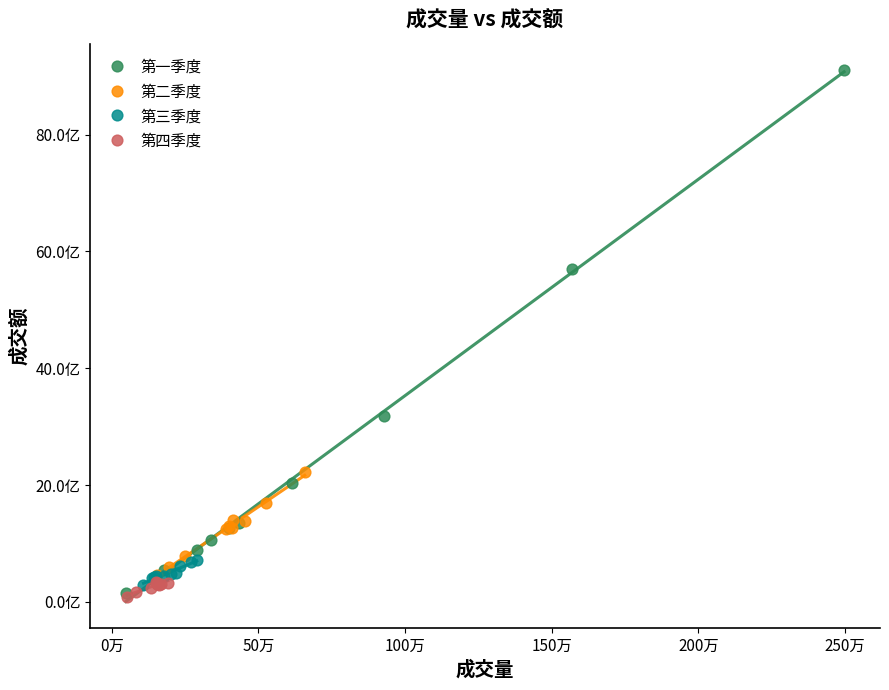

What are all the series names shown in the legend?

第一季度, 第二季度, 第三季度, 第四季度